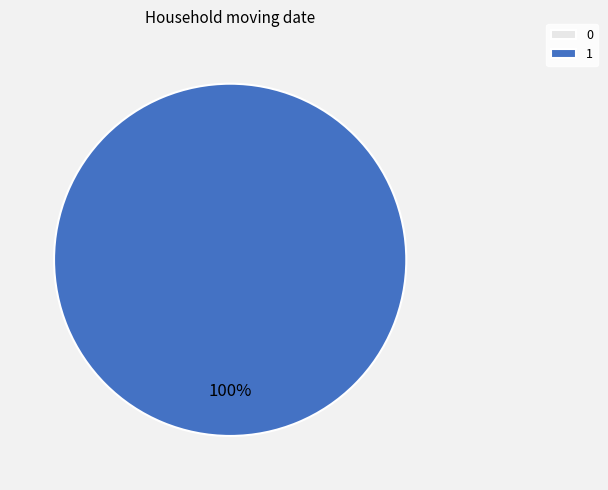

What is the change in value from 0 to 1?

+1